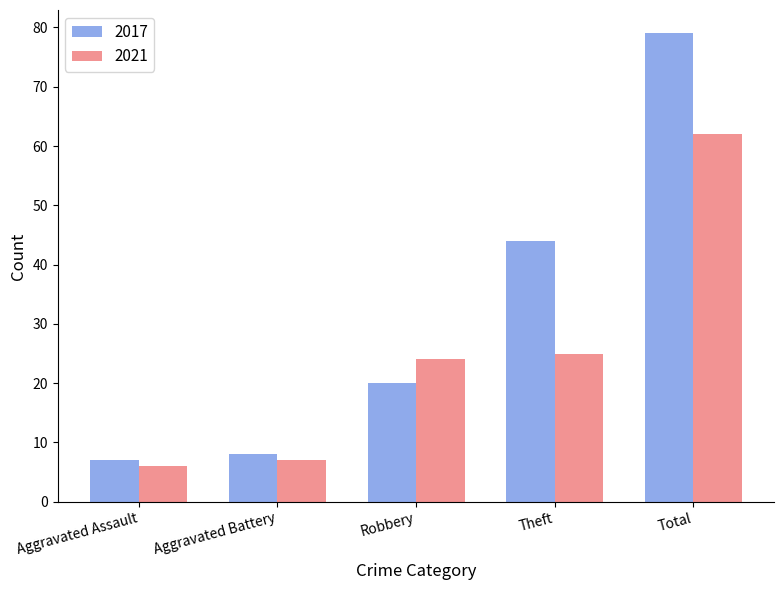

Count the number of categories in the chart.

5